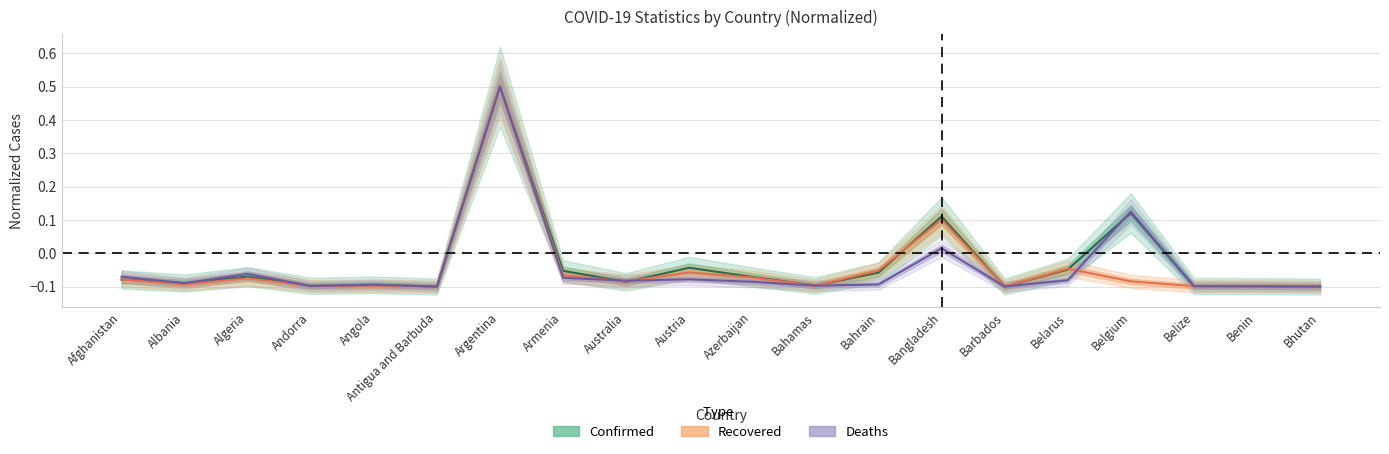

What is the difference between the Deaths values at Barbados and Bangladesh?

0.1